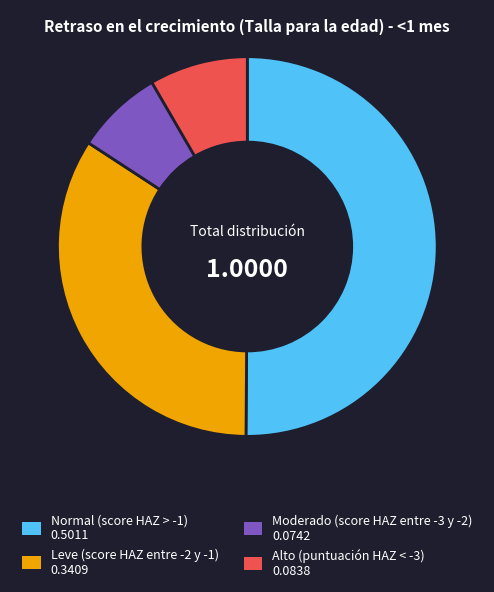

Count the number of slices in the pie.

4